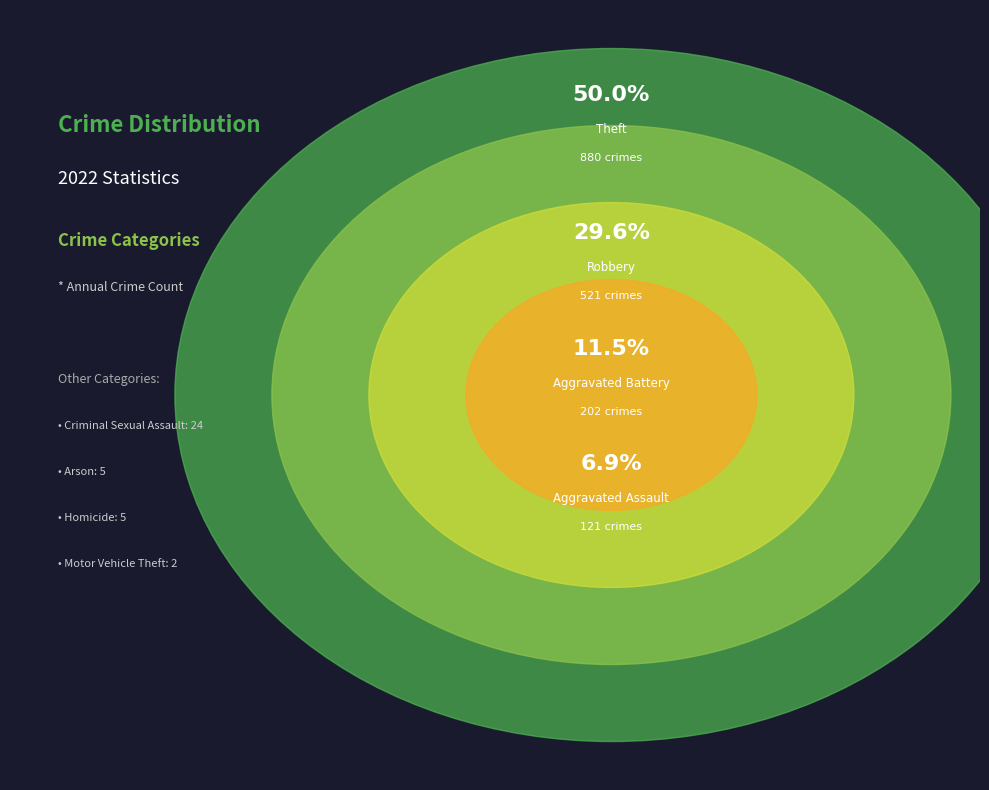

What is the ratio of the value at Aggravated Assault to the value at Theft?

0.1